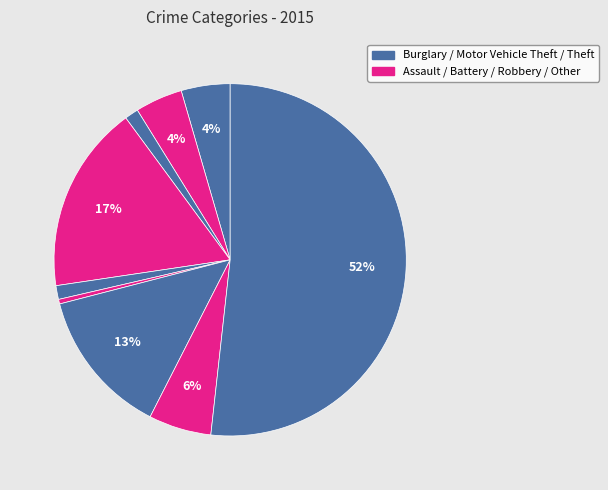

How many segments does this pie chart have?

9